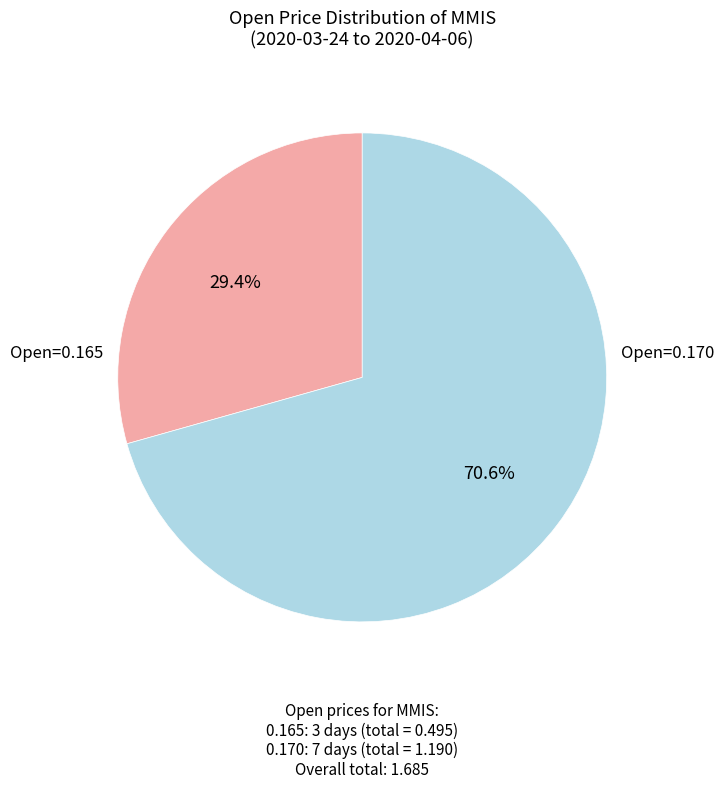

How many segments does this pie chart have?

2